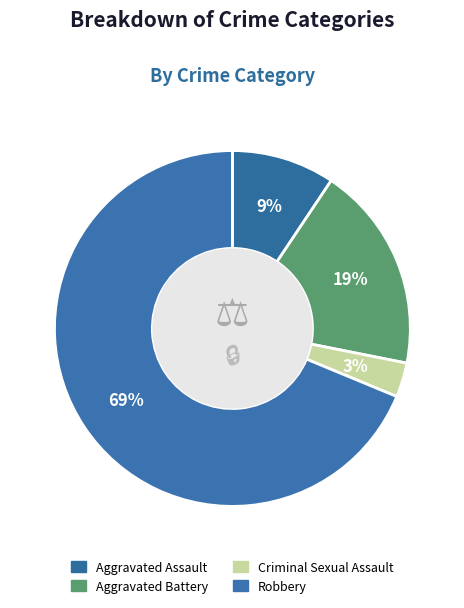

How many segments does this pie chart have?

4